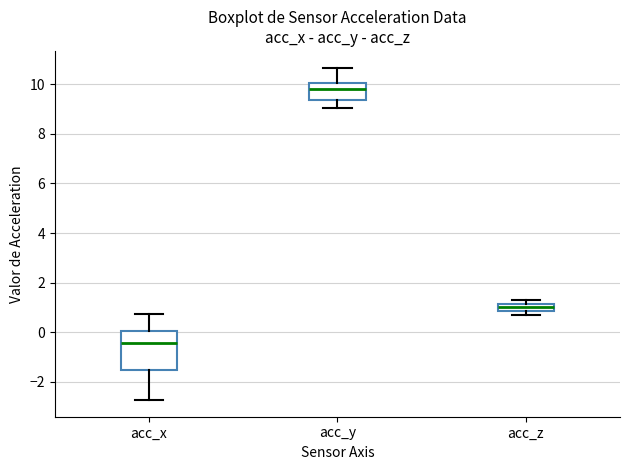

Which box's median line is the highest?

acc_y